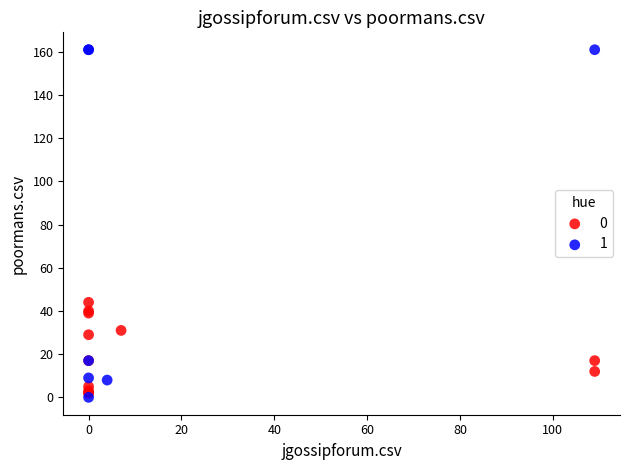

Which series reaches the maximum Y coordinate?

1